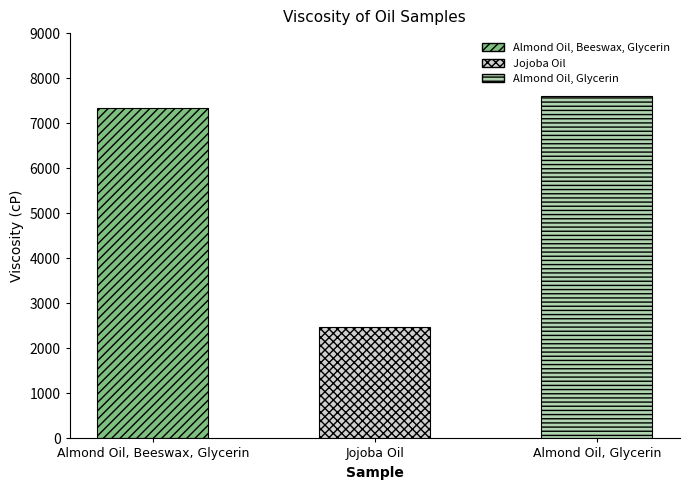

What is the minimum value shown in the chart?

2466.2